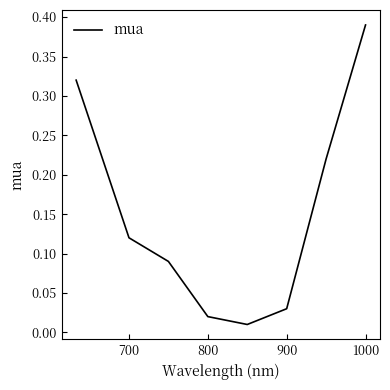

How many interior local valleys (lower than both neighbors) does the data have?

1